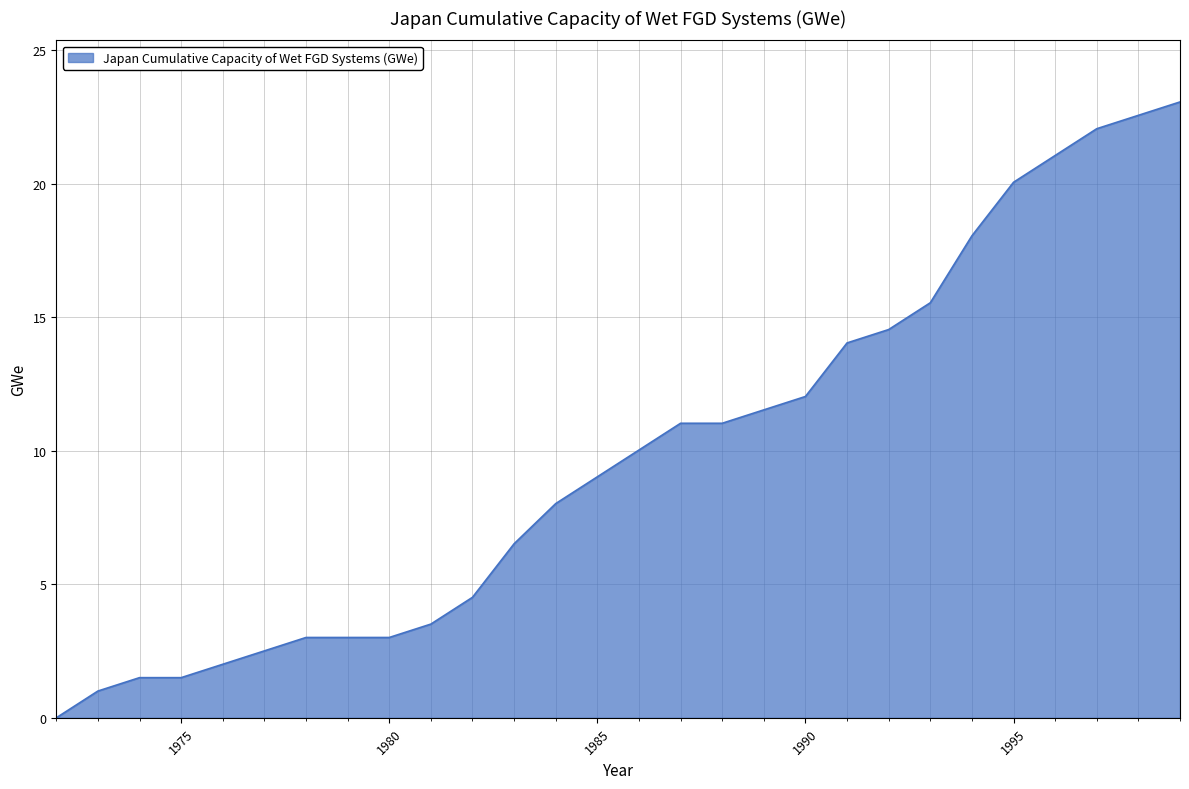

What is the maximum value shown in the chart?

23.1